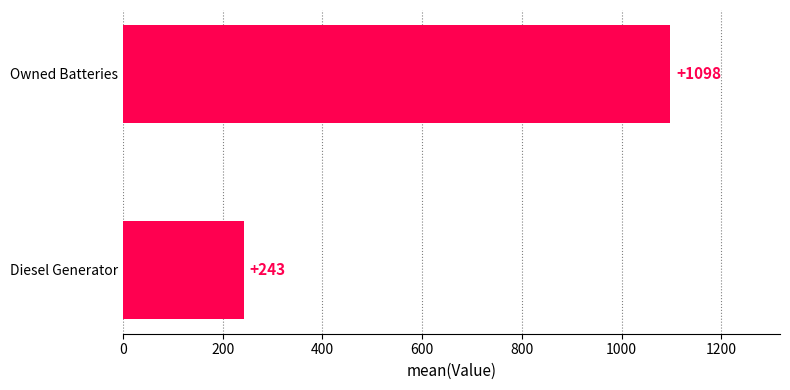

What is the sum of all values?

1341.2